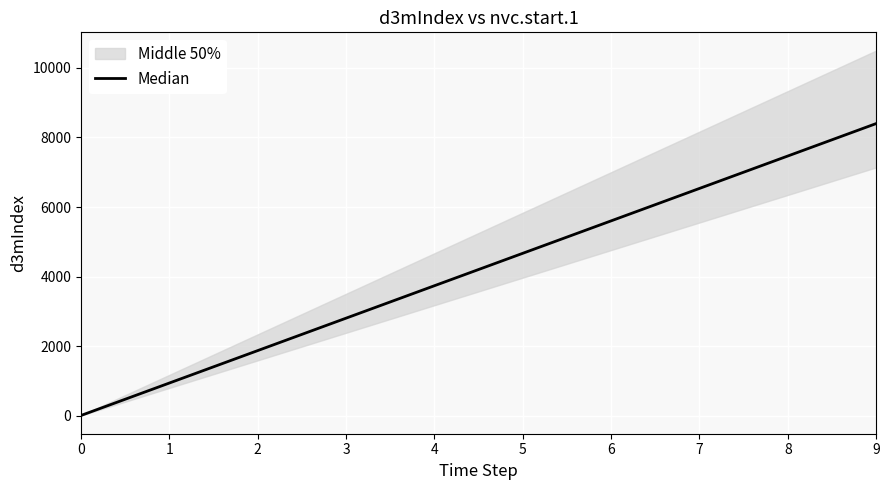

Is this an area chart (filled region under the line)?

No